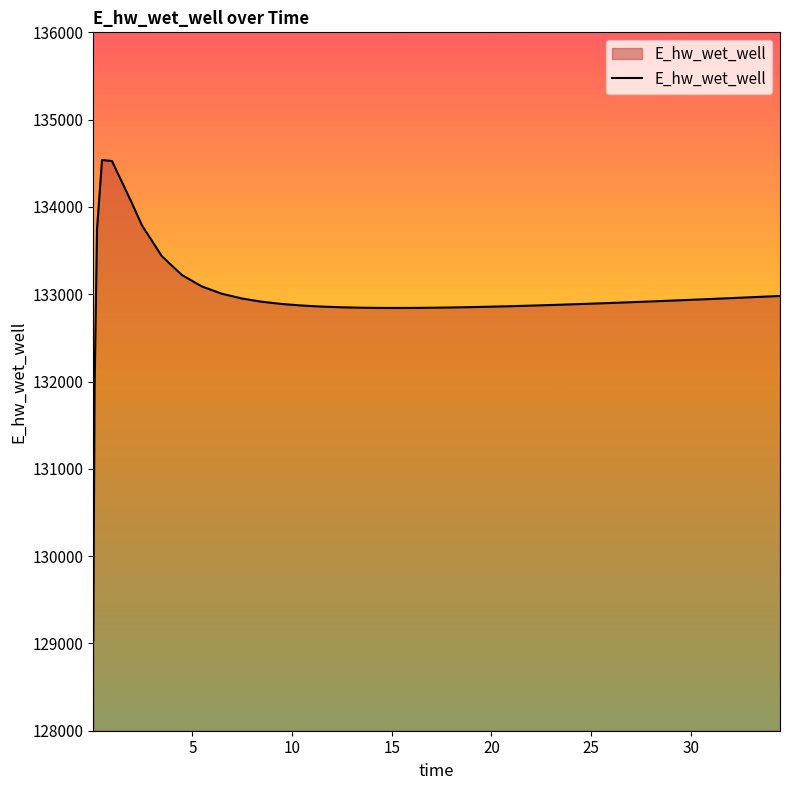

What is the smallest value displayed?

129036.7